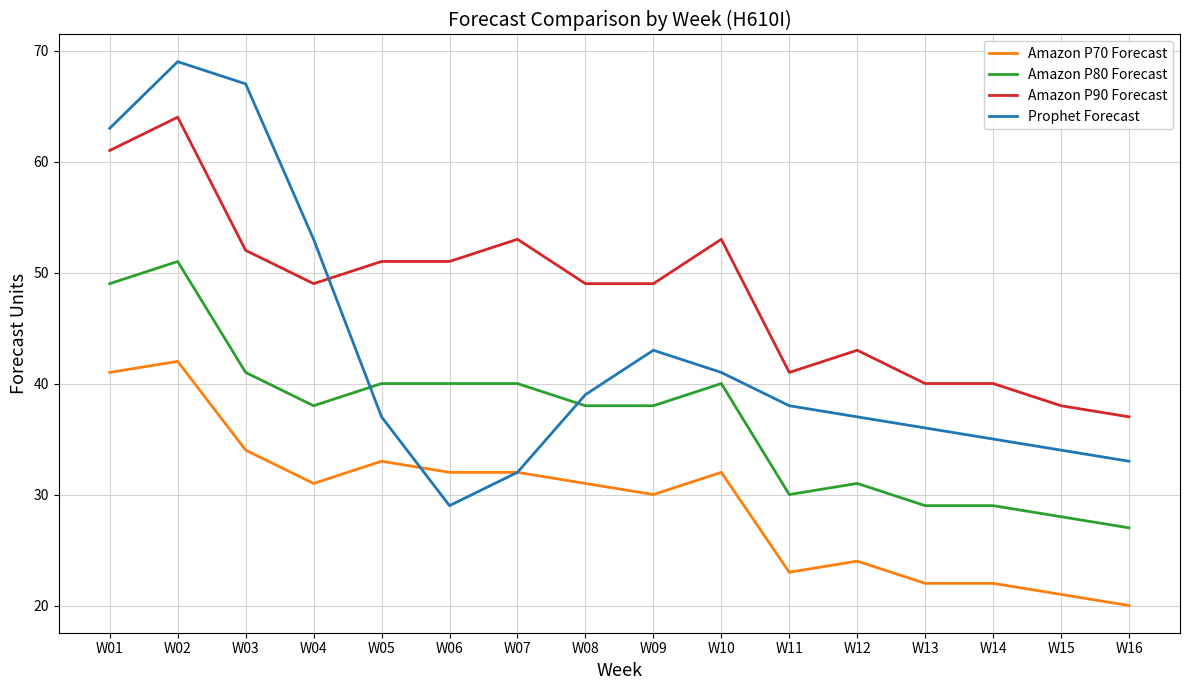

What is the minimum value shown in the chart?

20